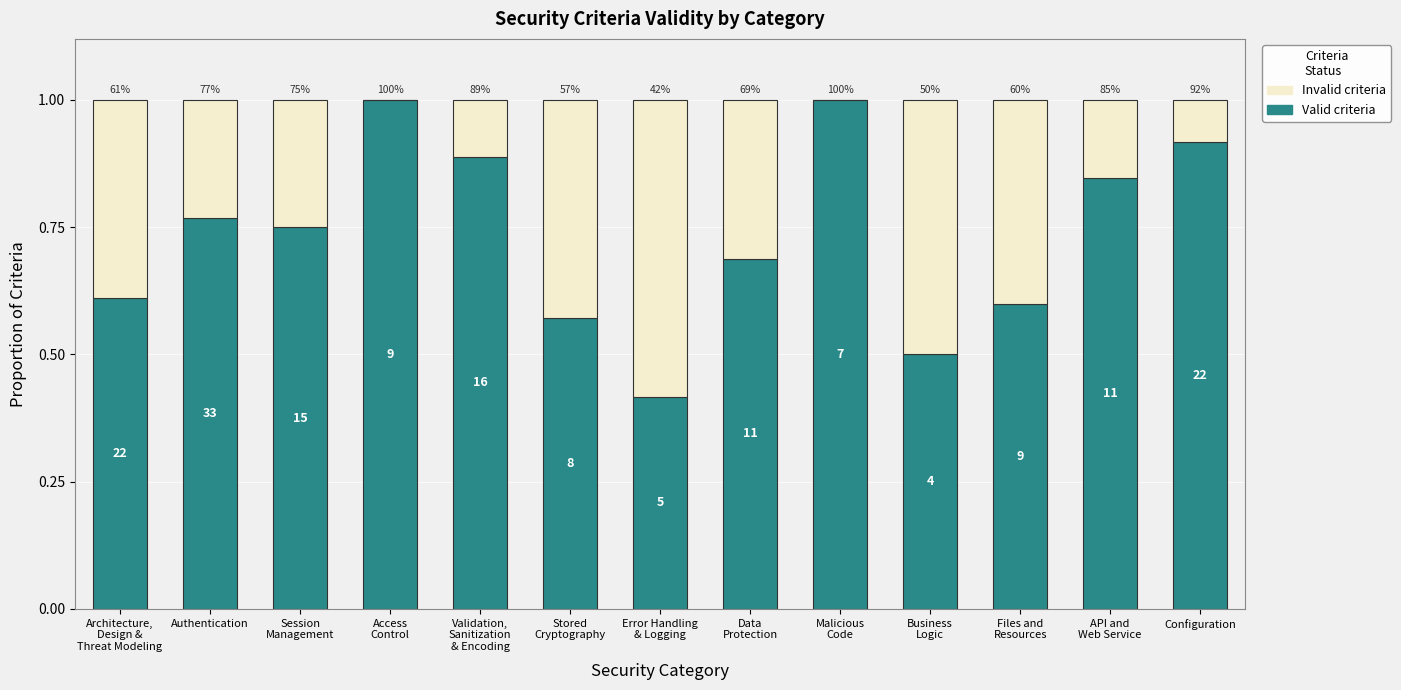

What are all the series names shown in the legend?

Invalid criteria, Valid criteria